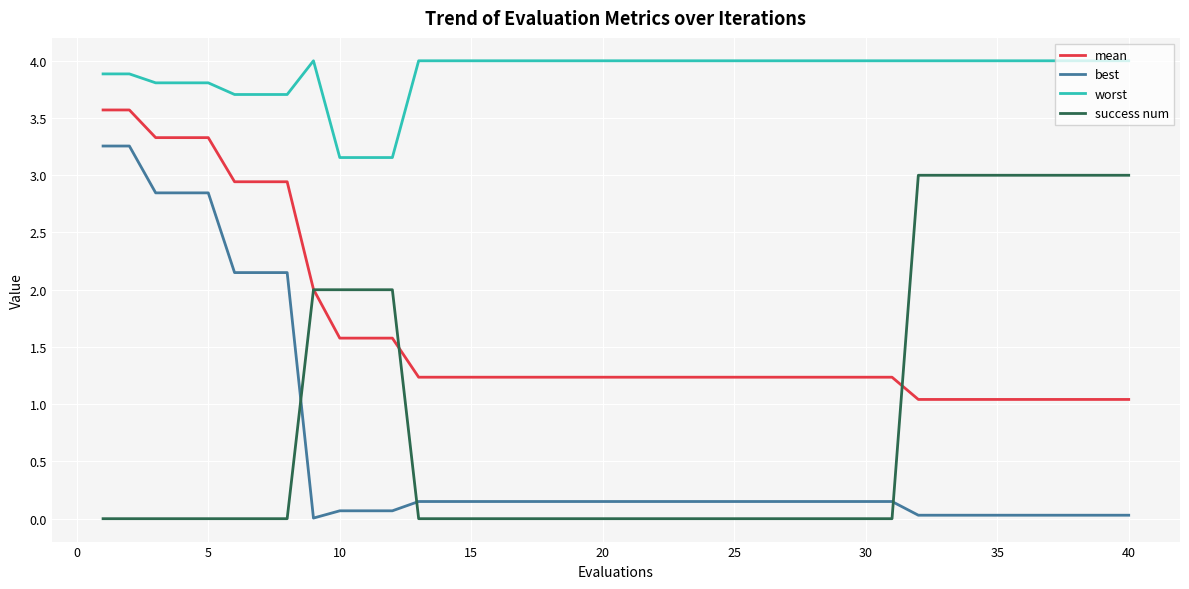

What is the highest value of the mean series?

3.6